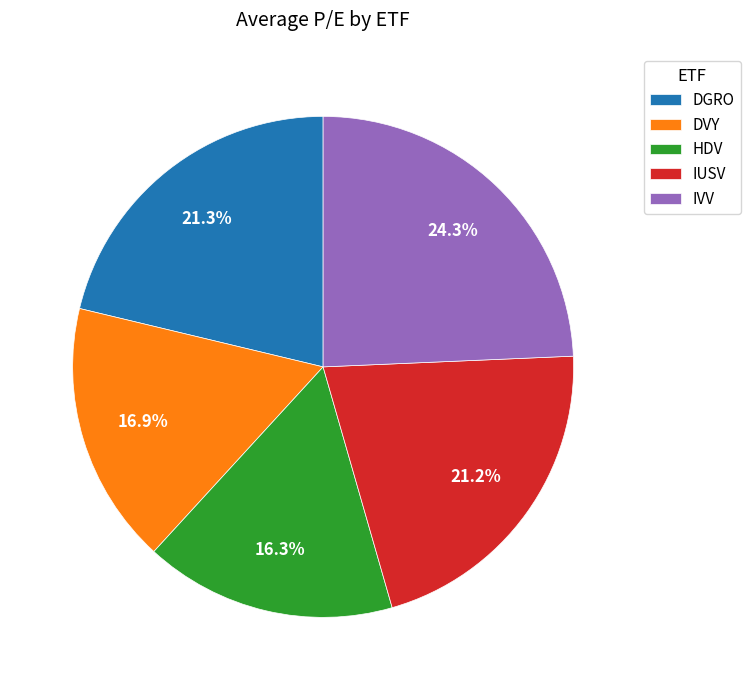

Which category has the smallest portion of the pie?

HDV